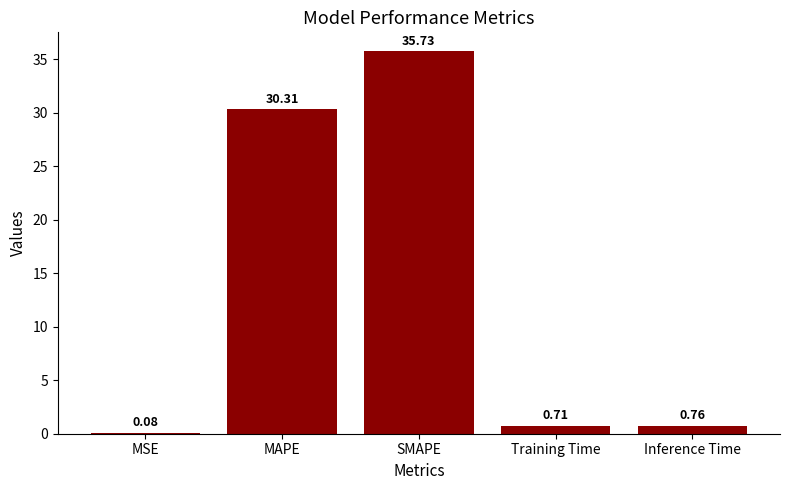

Which category has the highest value across all series?

SMAPE